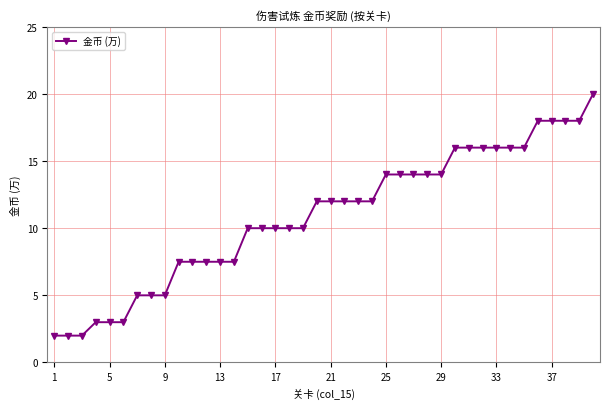

What is the smallest value displayed?

2.0